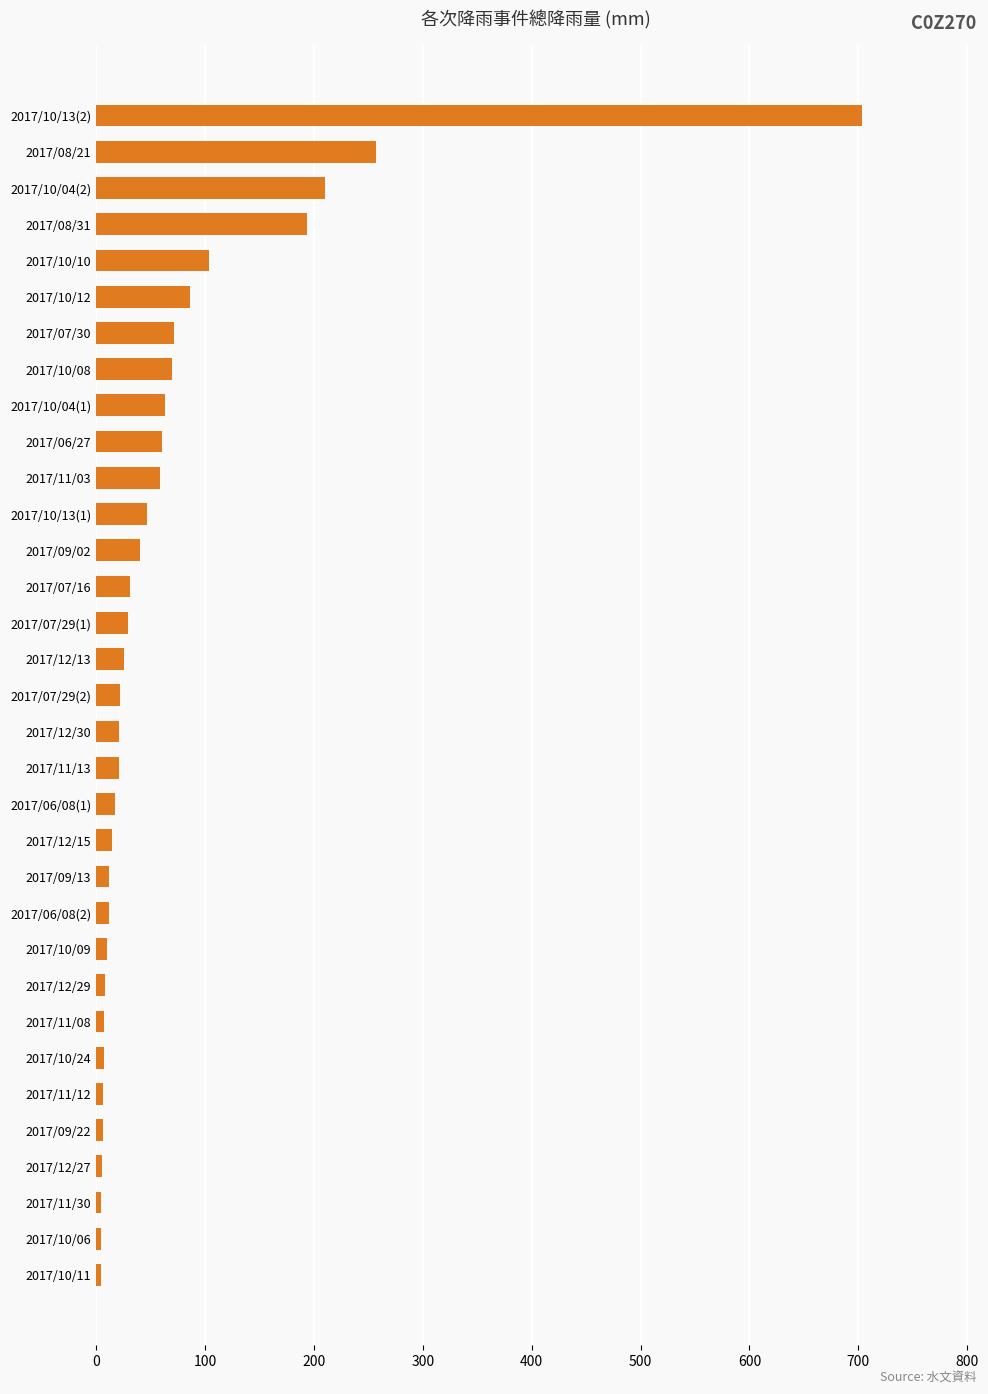

What is the greatest value displayed?

703.0